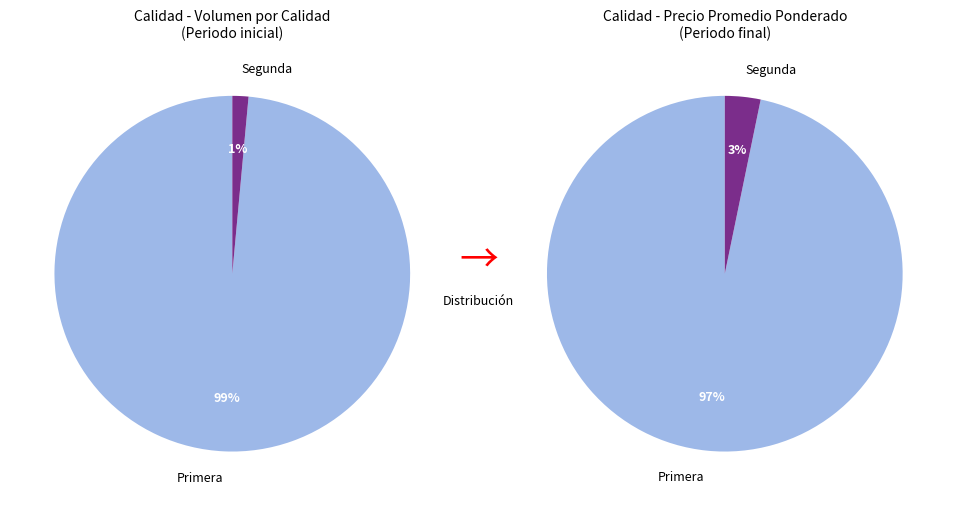

Does Segunda represent more than half of the total?

No